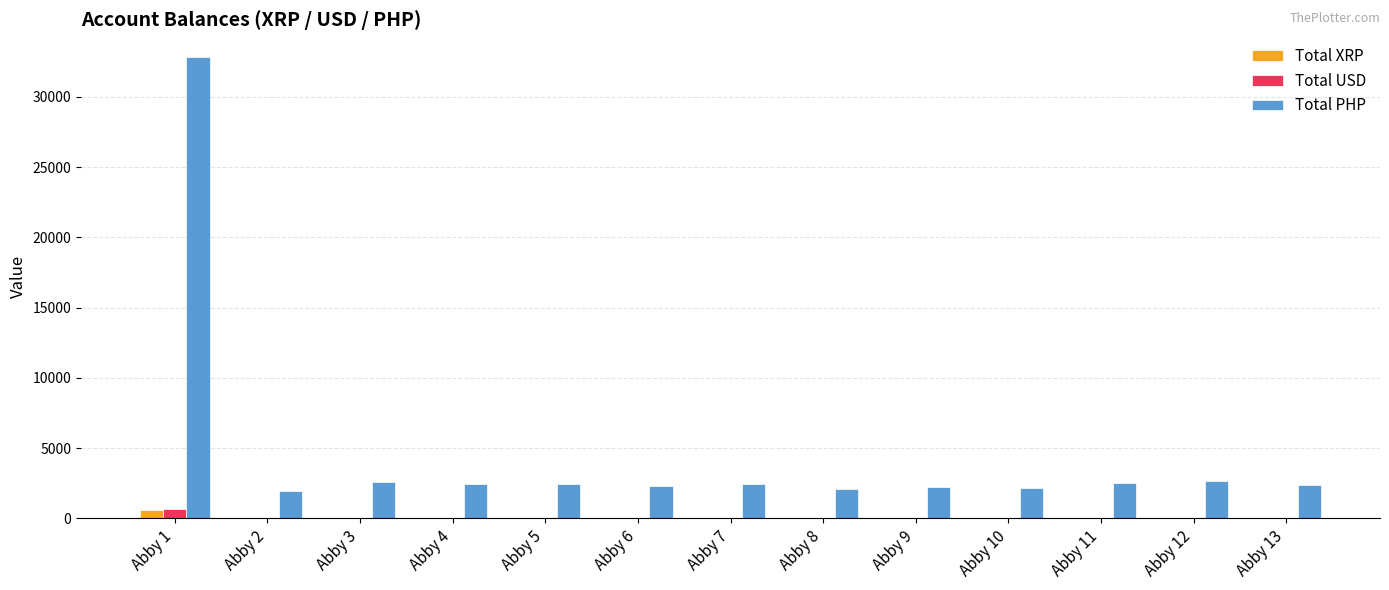

What are all the series names shown in the legend?

Total XRP, Total USD, Total PHP